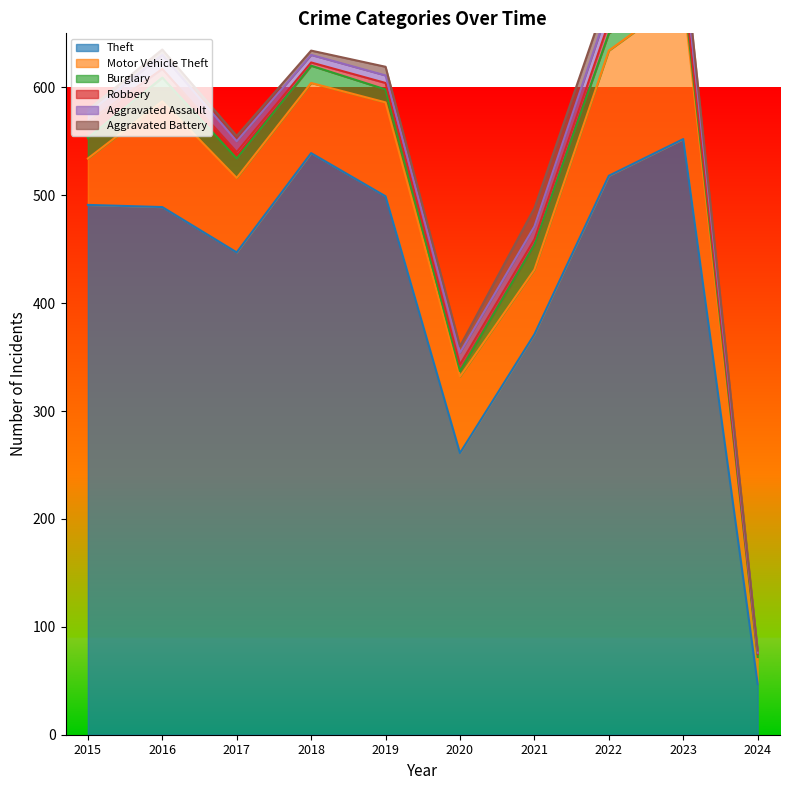

What is the value of the Aggravated Assault point at the 6th from the left?

11